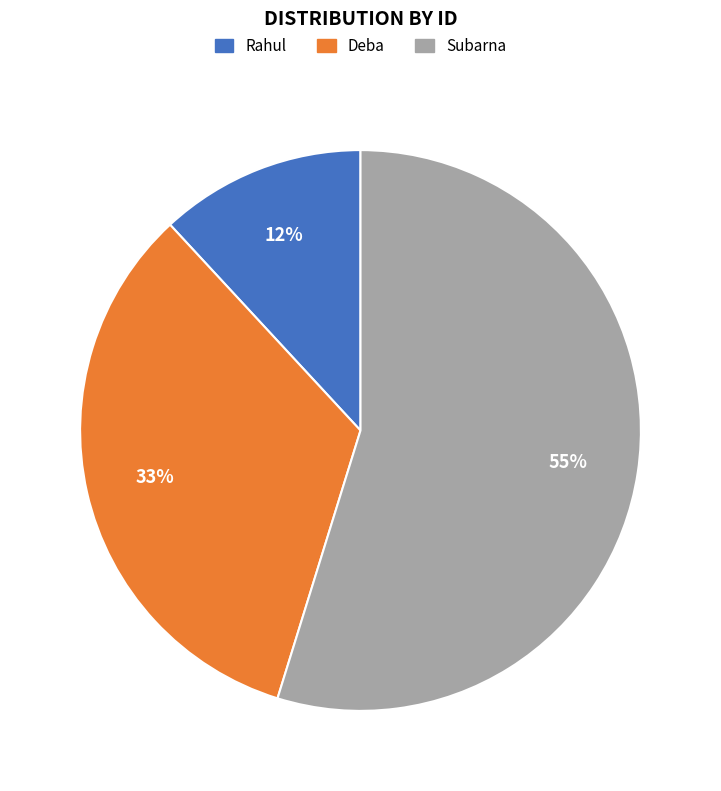

What is the majority slice?

Subarna